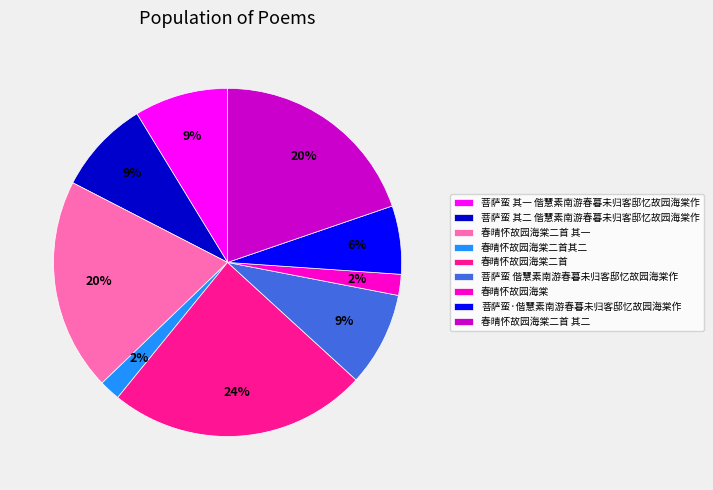

How many segments does this pie chart have?

9